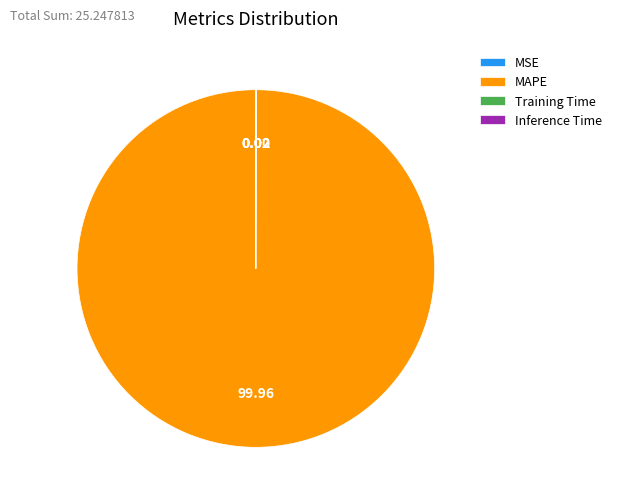

What is the largest slice in the pie chart?

MAPE